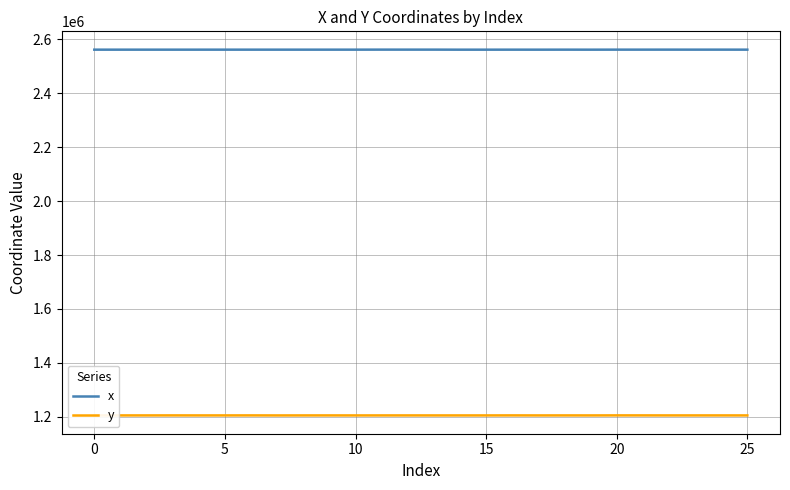

What is the lowest value of the y series?

1204891.1